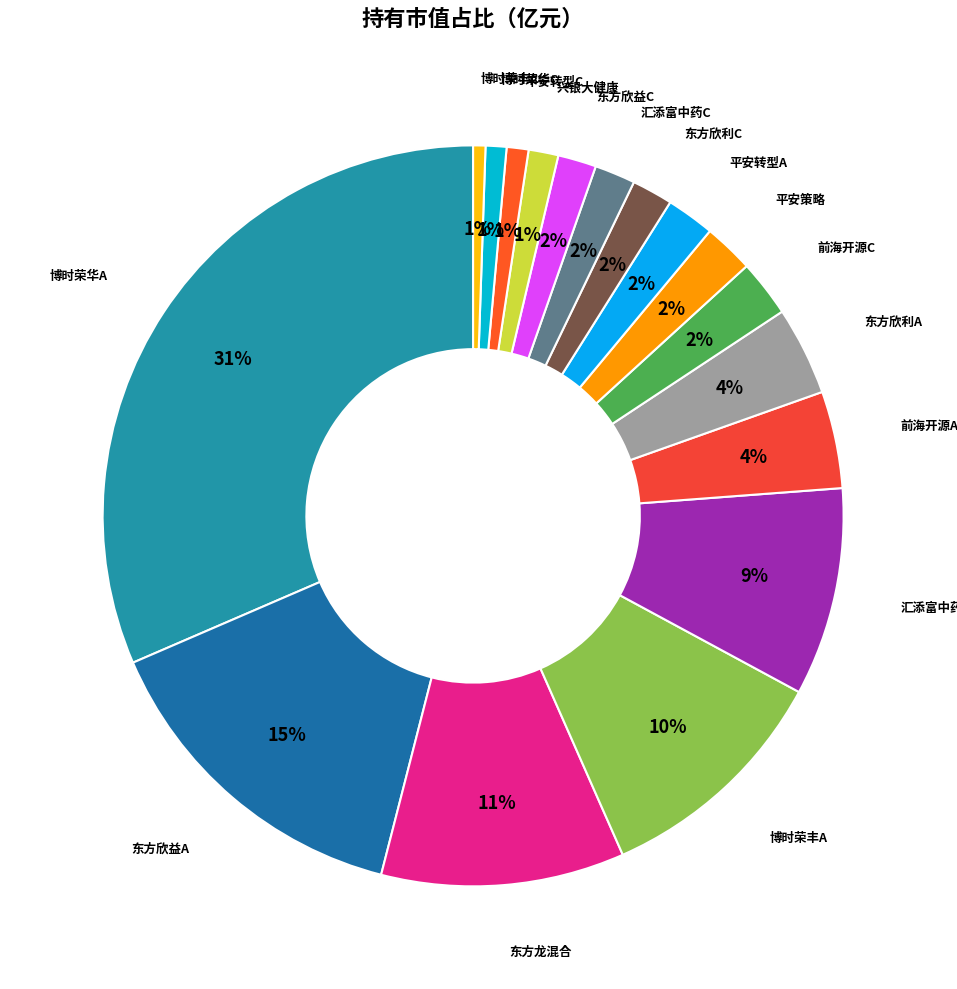

How many segments does this pie chart have?

17